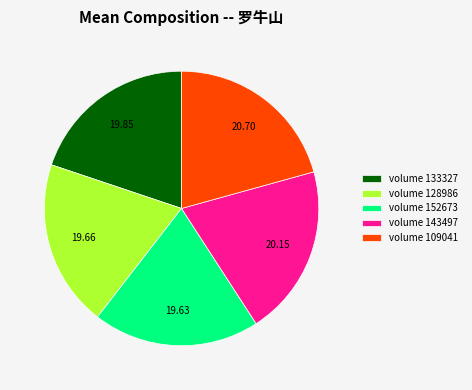

Does any single category account for the majority?

No